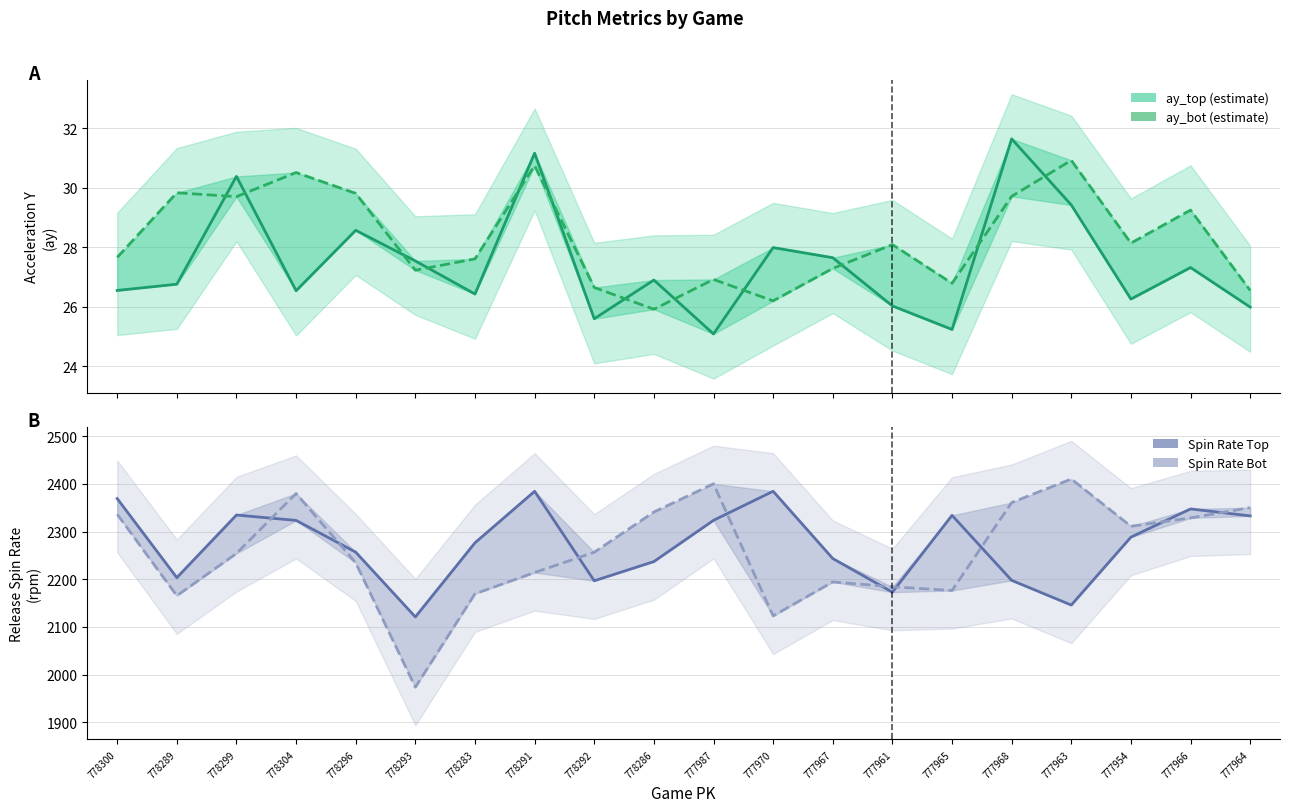

Is it true that ay_bot equals 41.1 at 777963?

False